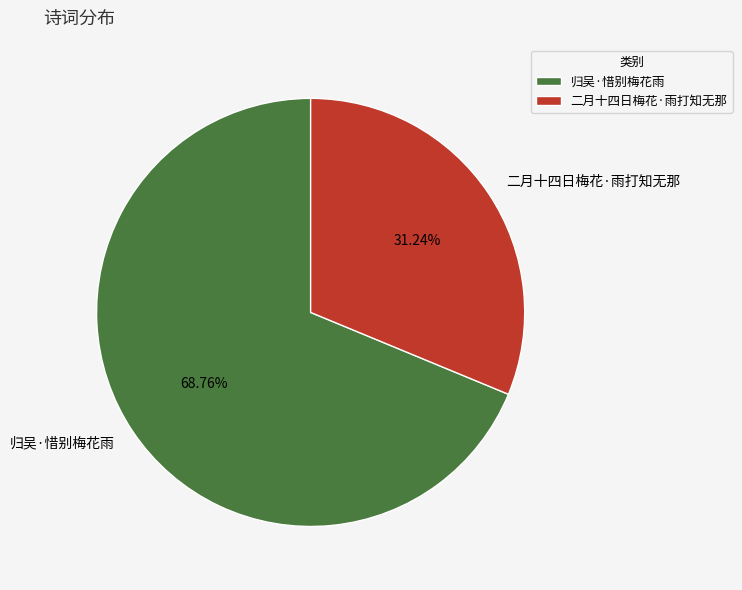

Does 二月十四日梅花·雨打知无那 represent more than half of the total?

No